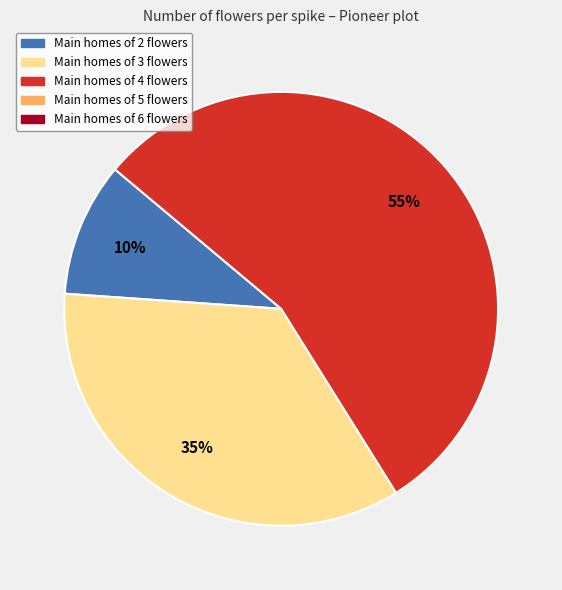

To the nearest percent, what is the average slice percentage?

33%